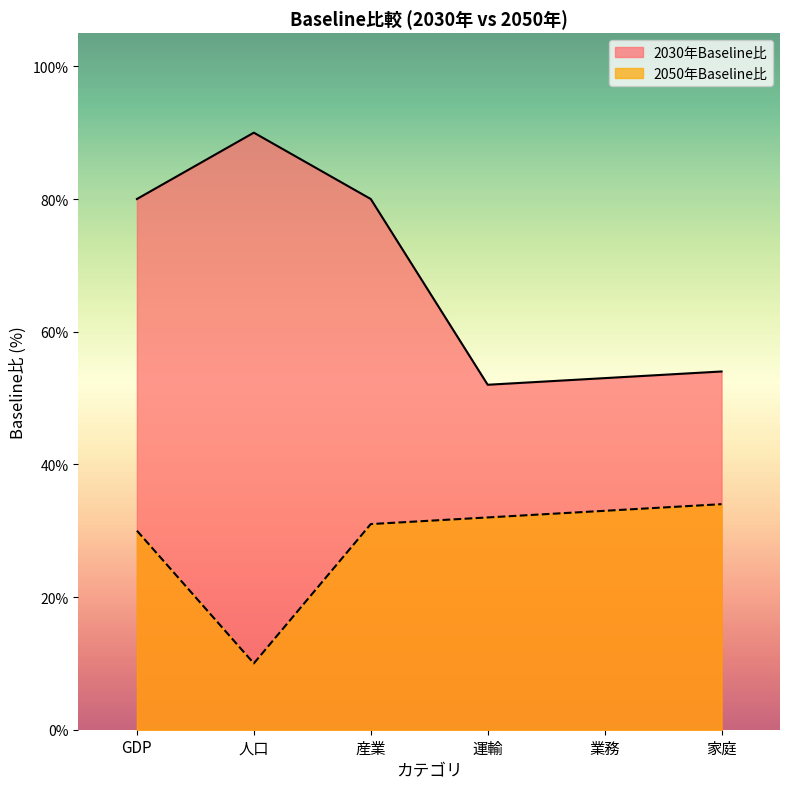

Where is the first local minimum for 2030年Baseline比?

運輸